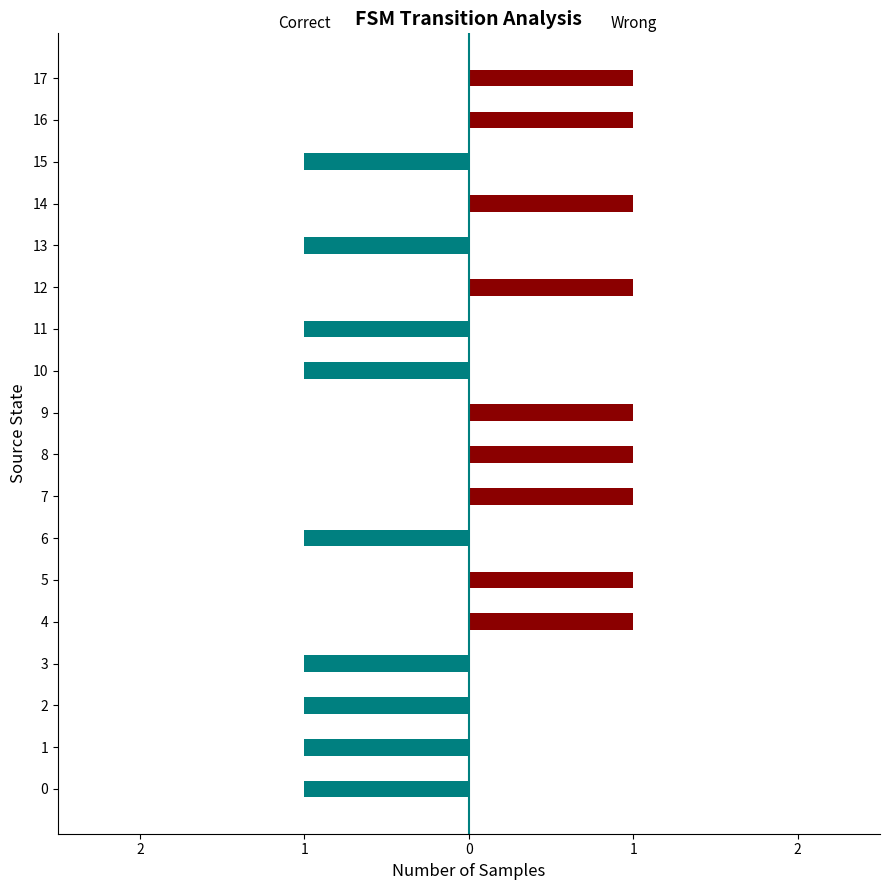

What is the value of the Correct bar at the 2nd from the left?

-1